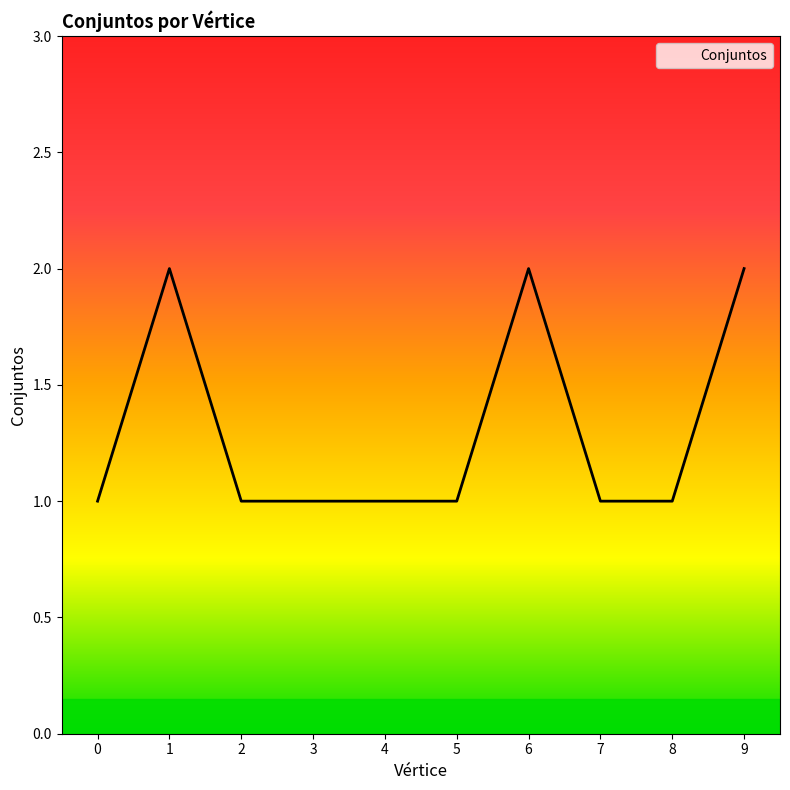

The value at 4 is 1. True or false?

True